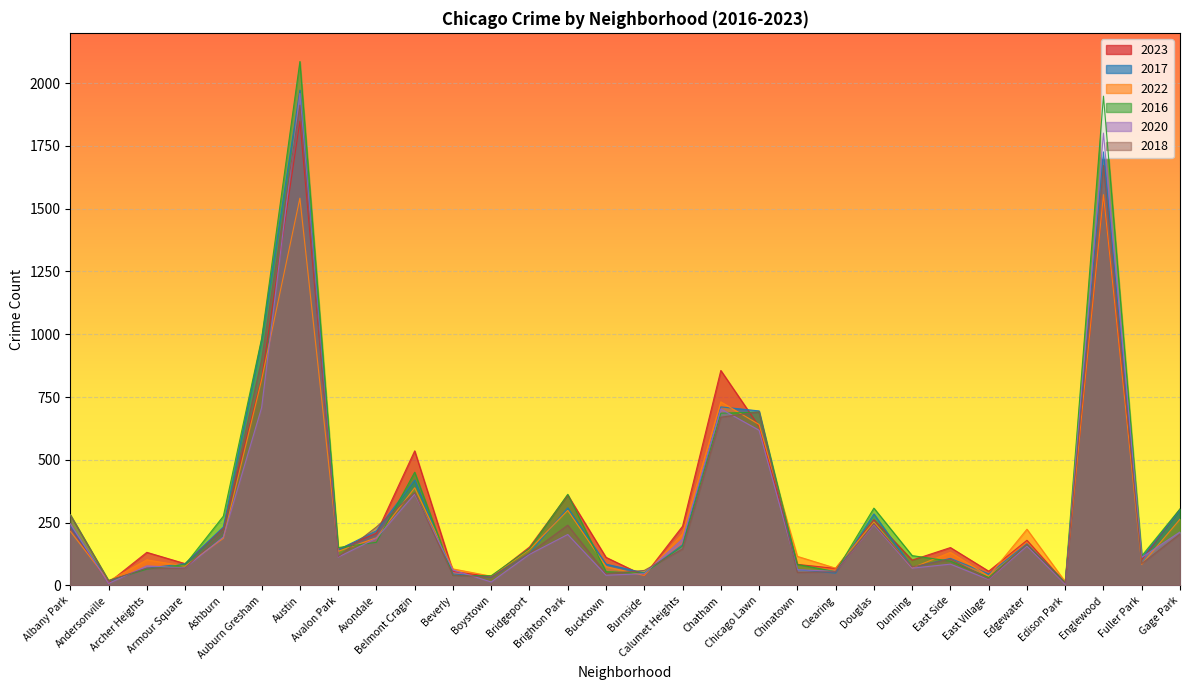

What position from the right is Andersonville?

29